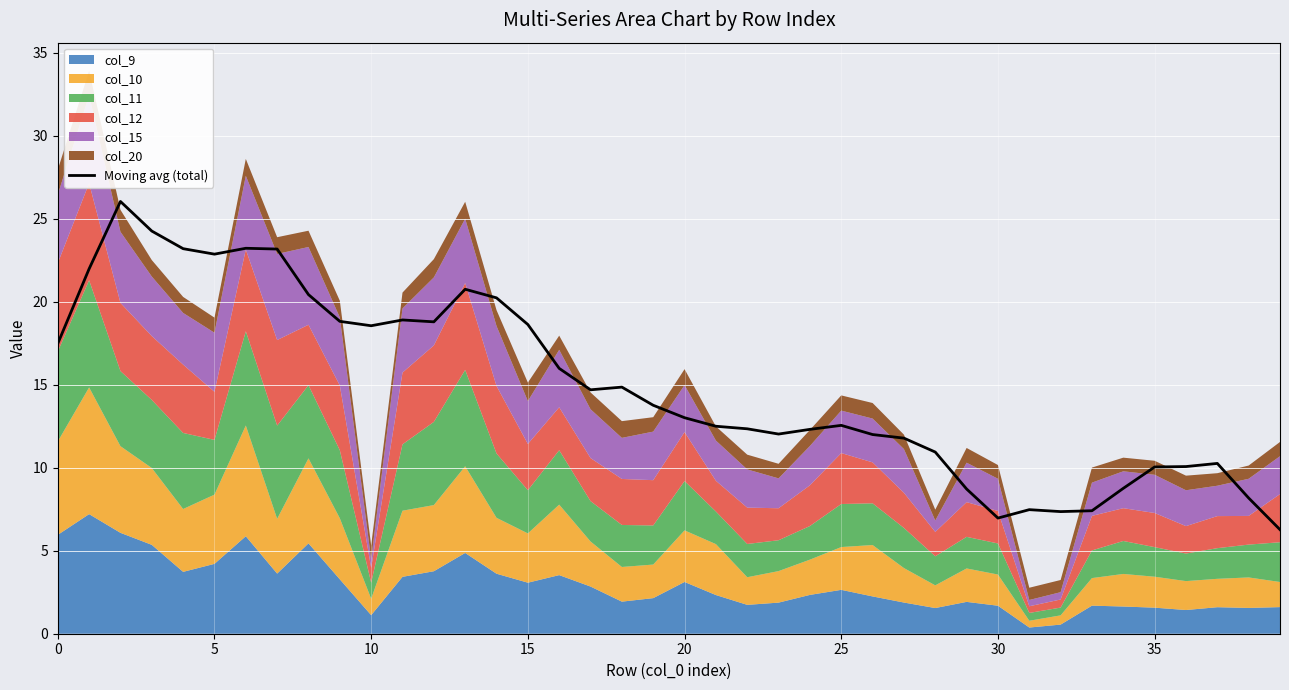

The value at 21 is 4.2. True or false?

False